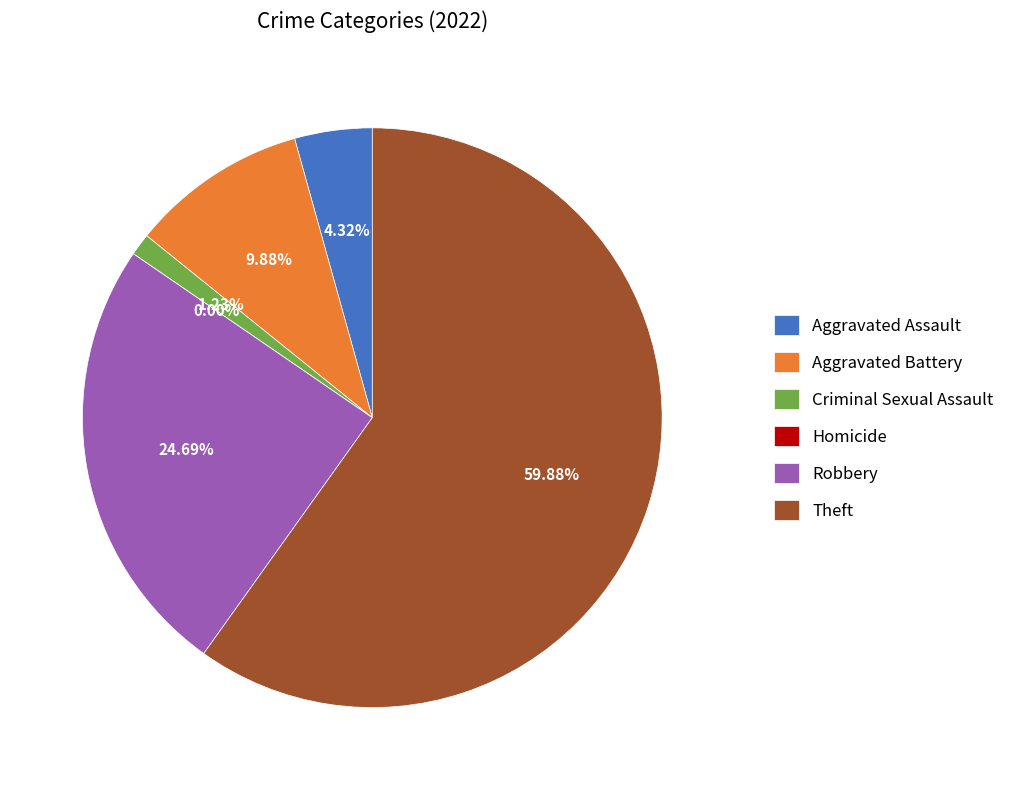

What is the smallest slice in the pie chart?

Homicide